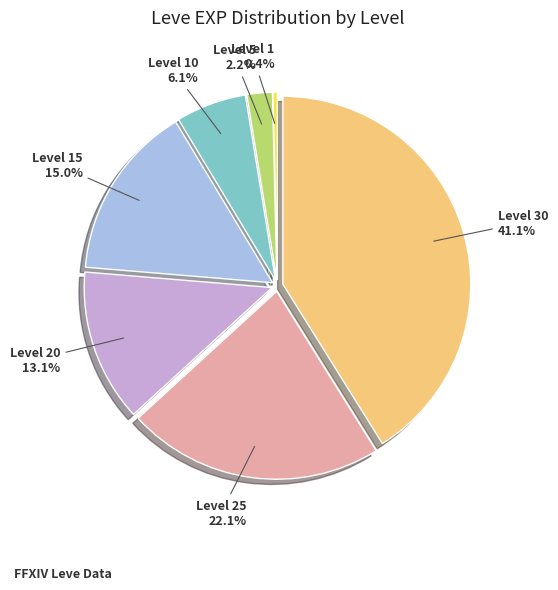

Count the number of slices in the pie.

7